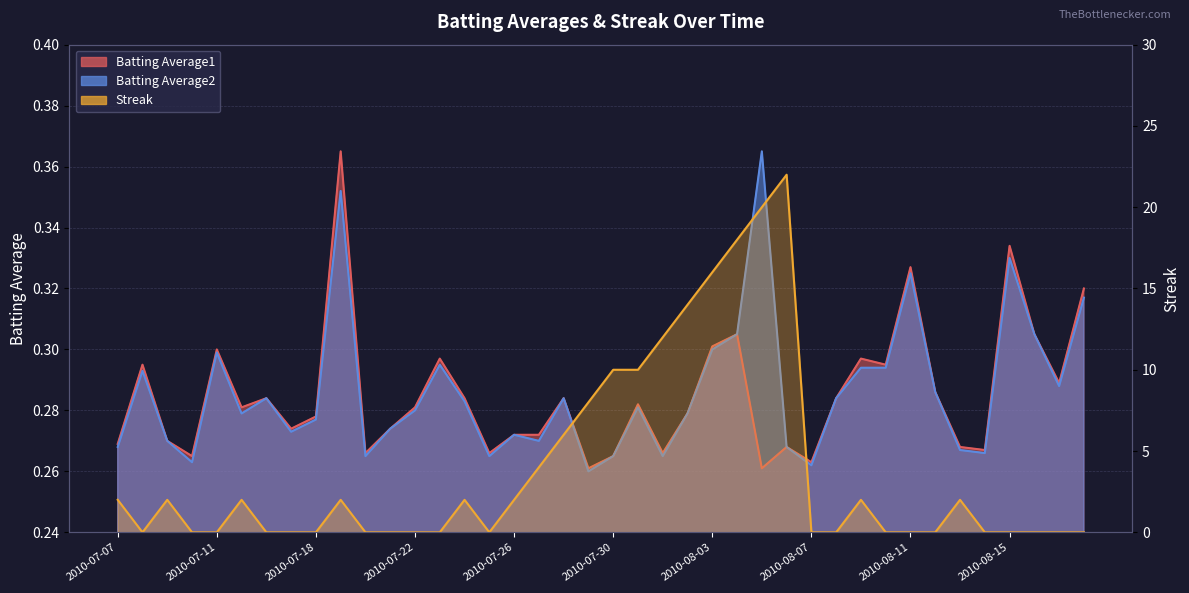

Reading left to right, list all the values displayed in this chart.

Batting Average1: 2010-07-07=0.3	2010-07-08=0.3	2010-07-09=0.3	2010-07-10=0.3	2010-07-11=0.3	2010-07-15=0.3	2010-07-16=0.3	2010-07-17=0.3	2010-07-18=0.3	2010-07-19=0.4	2010-07-20=0.3	2010-07-21=0.3	2010-07-22=0.3	2010-07-23=0.3	2010-07-24=0.3	2010-07-25=0.3	2010-07-26=0.3	2010-07-27=0.3	2010-07-28=0.3	2010-07-29=0.3	2010-07-30=0.3	2010-07-31=0.3	2010-08-01=0.3	2010-08-02=0.3	2010-08-03=0.3	2010-08-04=0.3	2010-08-05=0.3	2010-08-06=0.3	2010-08-07=0.3	2010-08-08=0.3	2010-08-09=0.3	2010-08-10=0.3	2010-08-11=0.3	2010-08-12=0.3	2010-08-13=0.3	2010-08-14=0.3	2010-08-15=0.3	2010-08-16=0.3	2010-08-17=0.3	2010-08-18=0.3
Batting Average2: 2010-07-07=0.3	2010-07-08=0.3	2010-07-09=0.3	2010-07-10=0.3	2010-07-11=0.3	2010-07-15=0.3	2010-07-16=0.3	2010-07-17=0.3	2010-07-18=0.3	2010-07-19=0.4	2010-07-20=0.3	2010-07-21=0.3	2010-07-22=0.3	2010-07-23=0.3	2010-07-24=0.3	2010-07-25=0.3	2010-07-26=0.3	2010-07-27=0.3	2010-07-28=0.3	2010-07-29=0.3	2010-07-30=0.3	2010-07-31=0.3	2010-08-01=0.3	2010-08-02=0.3	2010-08-03=0.3	2010-08-04=0.3	2010-08-05=0.4	2010-08-06=0.3	2010-08-07=0.3	2010-08-08=0.3	2010-08-09=0.3	2010-08-10=0.3	2010-08-11=0.3	2010-08-12=0.3	2010-08-13=0.3	2010-08-14=0.3	2010-08-15=0.3	2010-08-16=0.3	2010-08-17=0.3	2010-08-18=0.3
Streak: 2010-07-07=2.0	2010-07-08=0.0	2010-07-09=2.0	2010-07-10=0.0	2010-07-11=0.0	2010-07-15=2.0	2010-07-16=0.0	2010-07-17=0.0	2010-07-18=0.0	2010-07-19=2.0	2010-07-20=0.0	2010-07-21=0.0	2010-07-22=0.0	2010-07-23=0.0	2010-07-24=2.0	2010-07-25=0.0	2010-07-26=2.0	2010-07-27=4.0	2010-07-28=6.0	2010-07-29=8.0	2010-07-30=10.0	2010-07-31=10.0	2010-08-01=12.0	2010-08-02=14.0	2010-08-03=16.0	2010-08-04=18.0	2010-08-05=20.0	2010-08-06=22.0	2010-08-07=0.0	2010-08-08=0.0	2010-08-09=2.0	2010-08-10=0.0	2010-08-11=0.0	2010-08-12=0.0	2010-08-13=2.0	2010-08-14=0.0	2010-08-15=0.0	2010-08-16=0.0	2010-08-17=0.0	2010-08-18=0.0